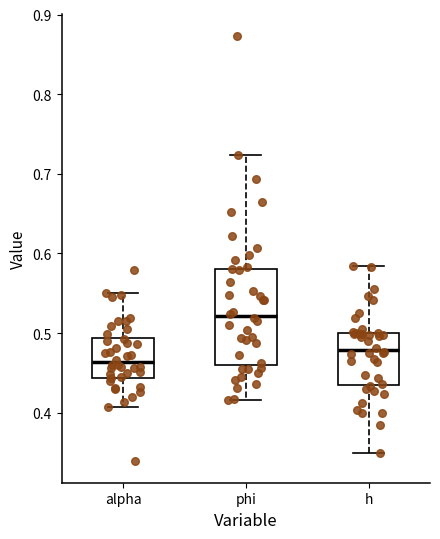

Comparing the boxes themselves (not the whiskers), which one is the tallest?

phi